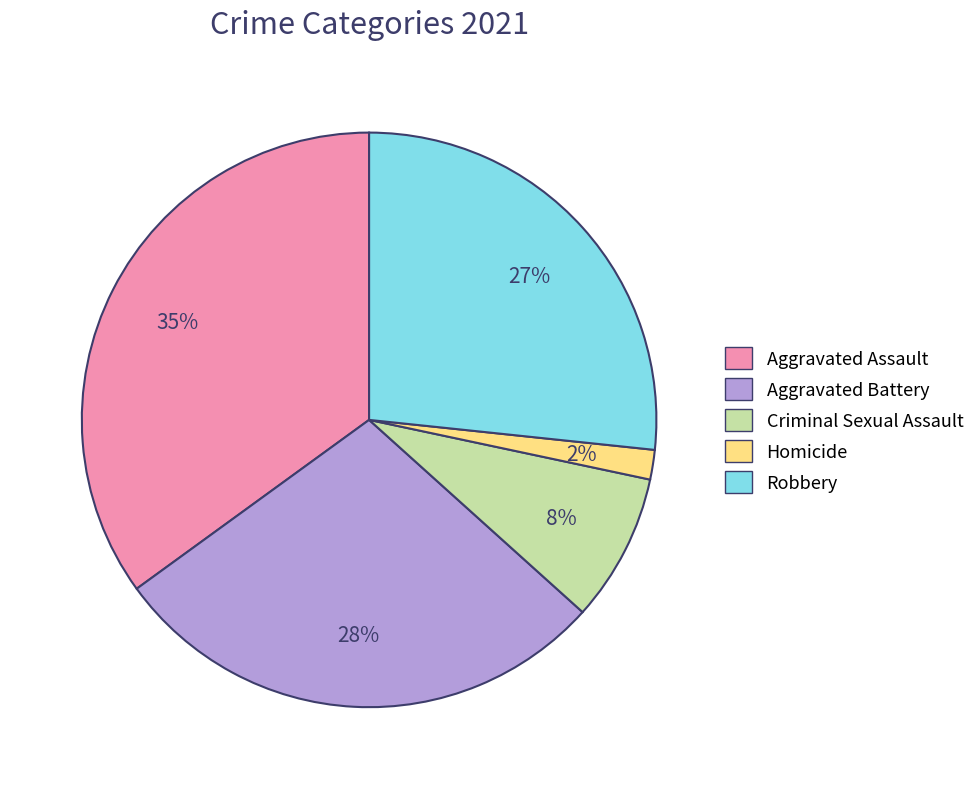

Rank the categories by value from highest to lowest.

Aggravated Assault, Aggravated Battery, Robbery, Criminal Sexual Assault, Homicide